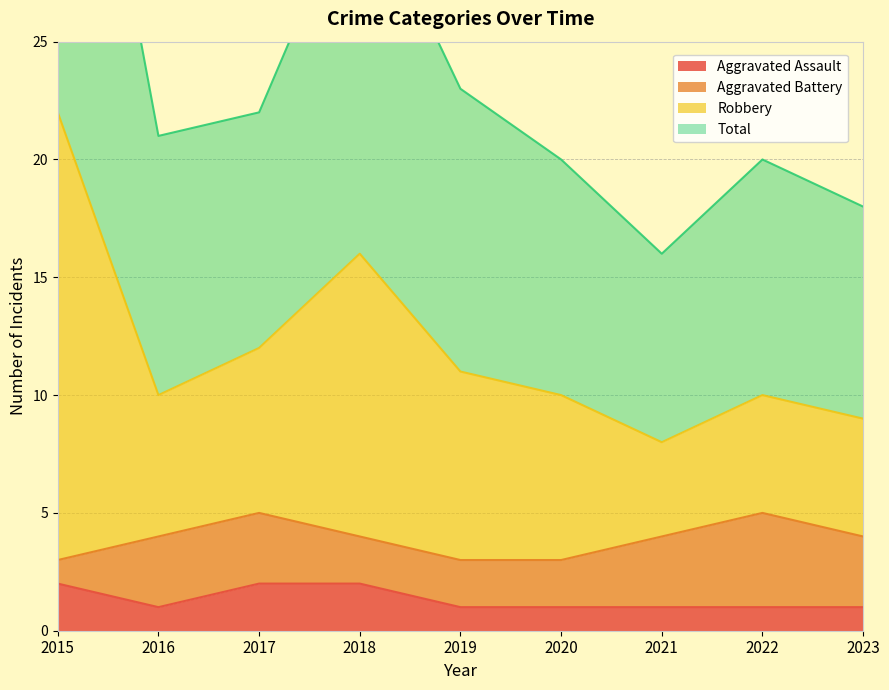

The Aggravated Assault series shows 1 at 2020. True or false?

True